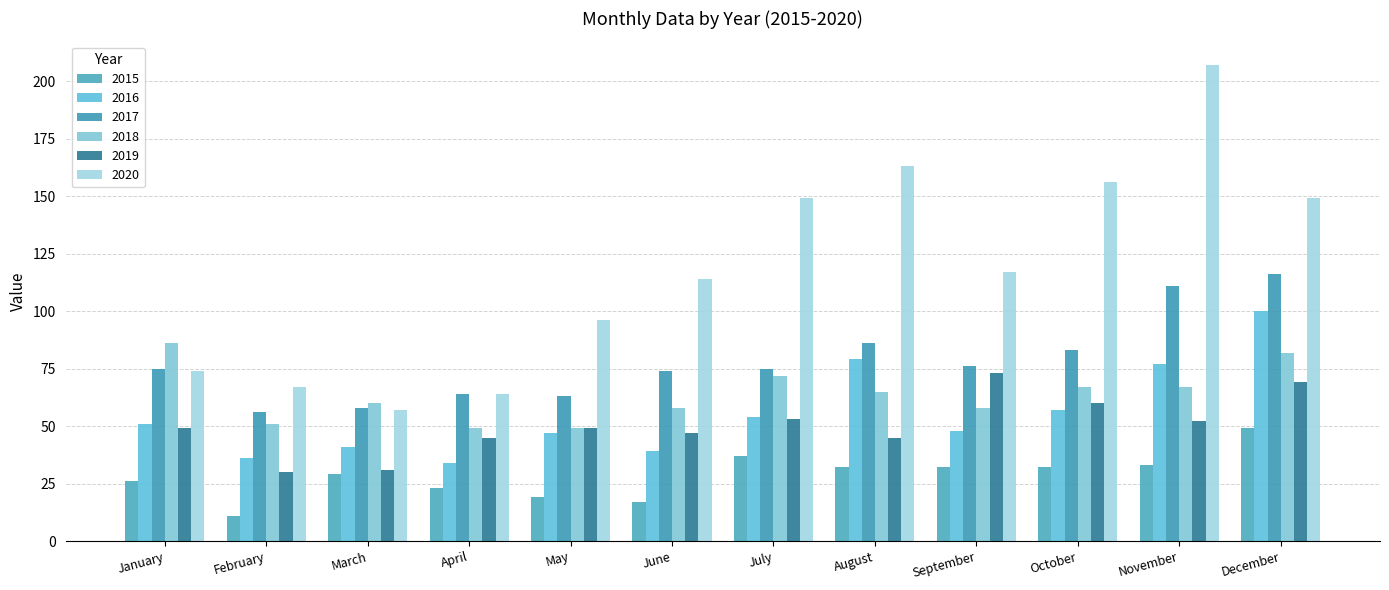

Which category has the highest value across all series?

November